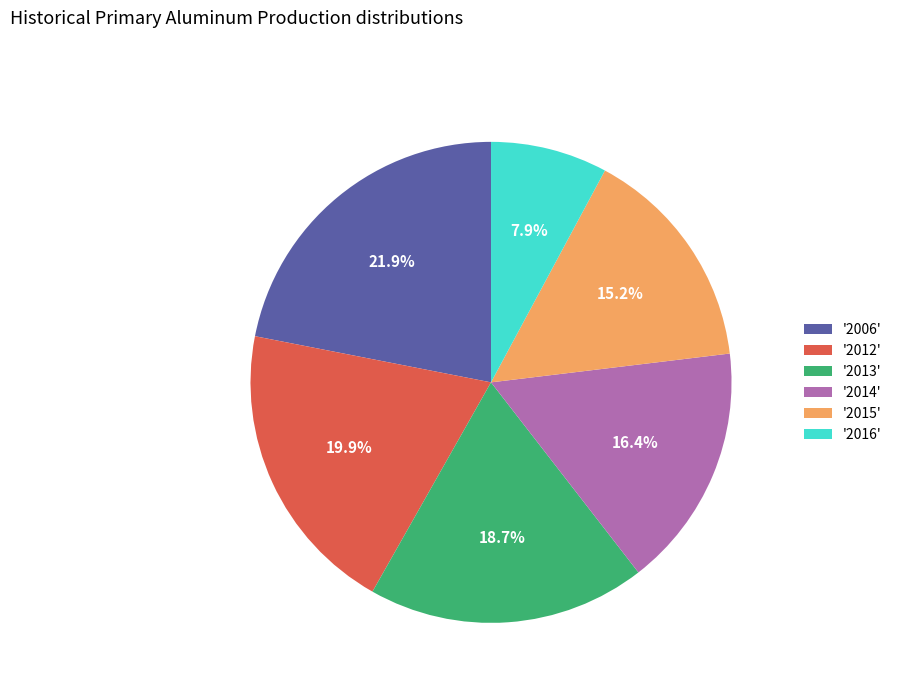

Rank the categories by value from lowest to highest.

'2016', '2015', '2014', '2013', '2012', '2006'